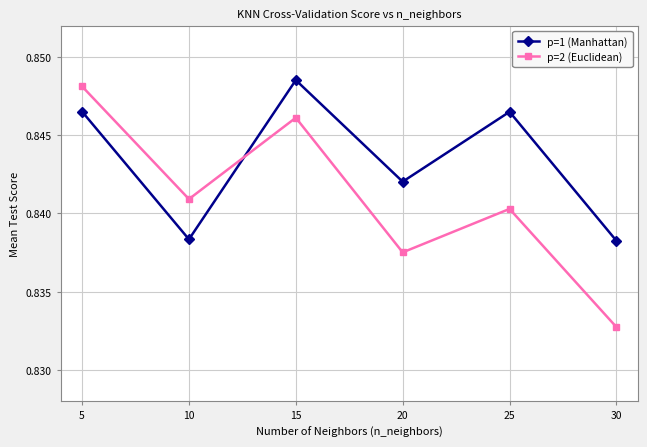

How many p=1 (Manhattan) values are between 0 and 1?

6